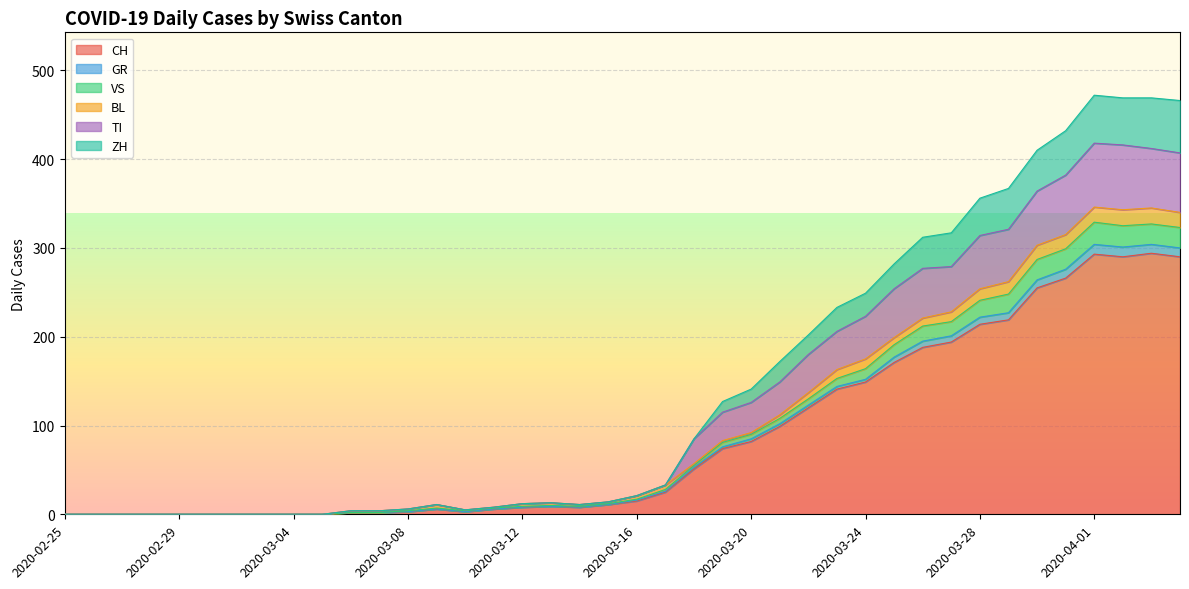

What is the maximum value for CH?

294